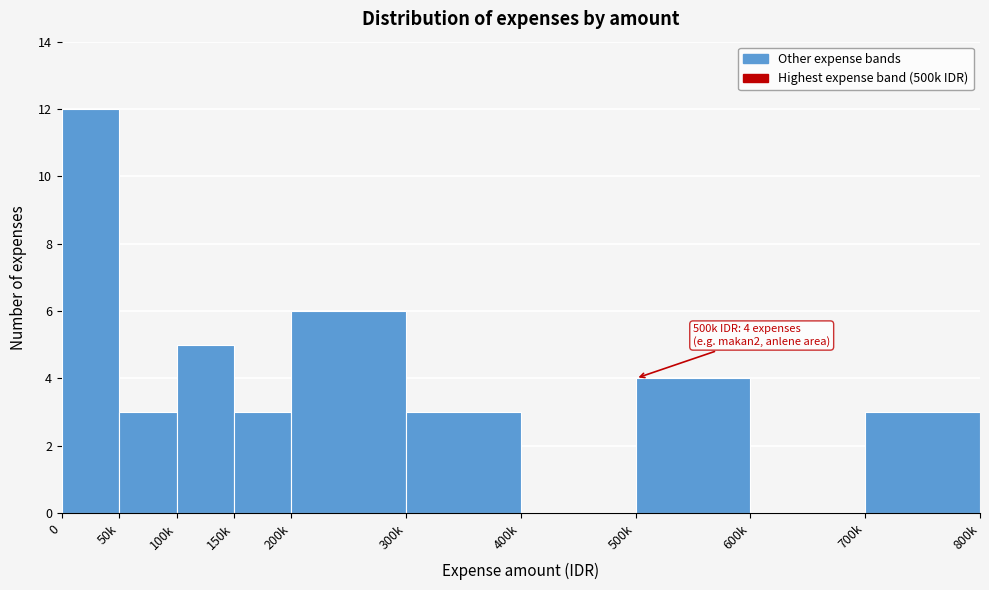

Reading left to right, transcribe all the data shown in this chart.

0=12	50k=3	100k=5	150k=3	200k=6	300k=3	400k=0	500k=4	600k=0	700k=3